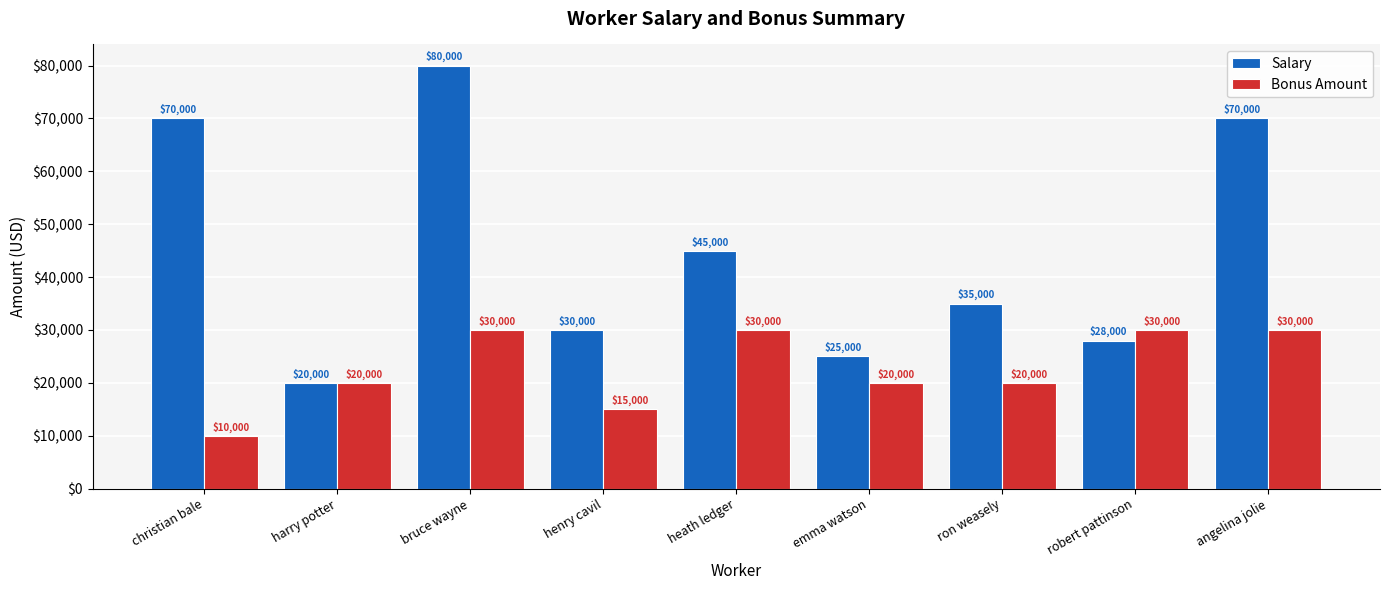

What position from the right is robert pattinson?

2